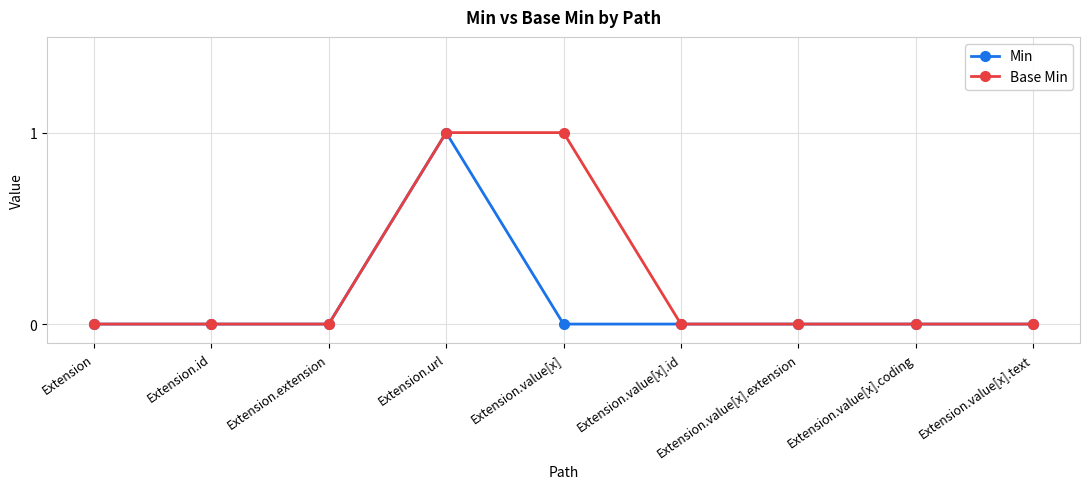

Reading left to right, what are all the values shown in this chart?

Min: Extension=0	Extension.id=0	Extension.extension=0	Extension.url=1	Extension.value[x]=0	Extension.value[x].id=0	Extension.value[x].extension=0	Extension.value[x].coding=0	Extension.value[x].text=0
Base Min: Extension=0	Extension.id=0	Extension.extension=0	Extension.url=1	Extension.value[x]=1	Extension.value[x].id=0	Extension.value[x].extension=0	Extension.value[x].coding=0	Extension.value[x].text=0